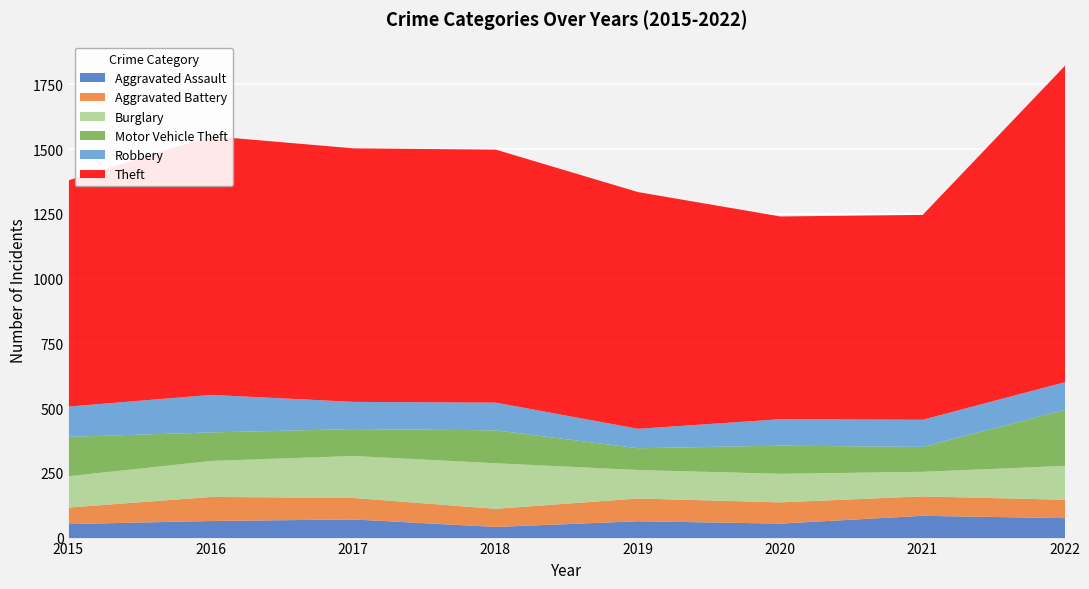

Where is Aggravated Assault nearest to the value 64?

2019